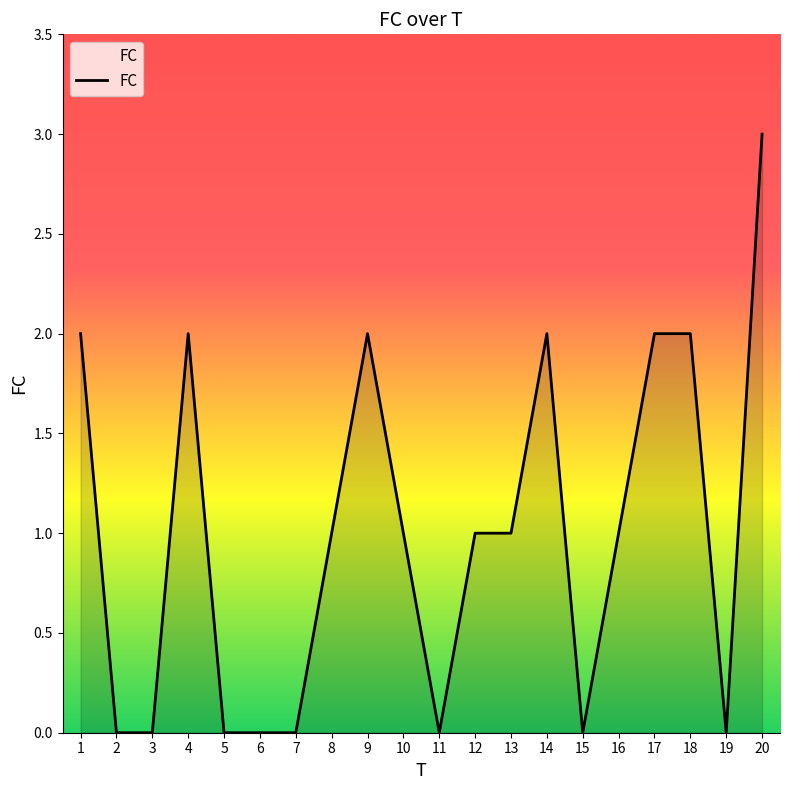

What is the change in value from 15 to 17?

+2